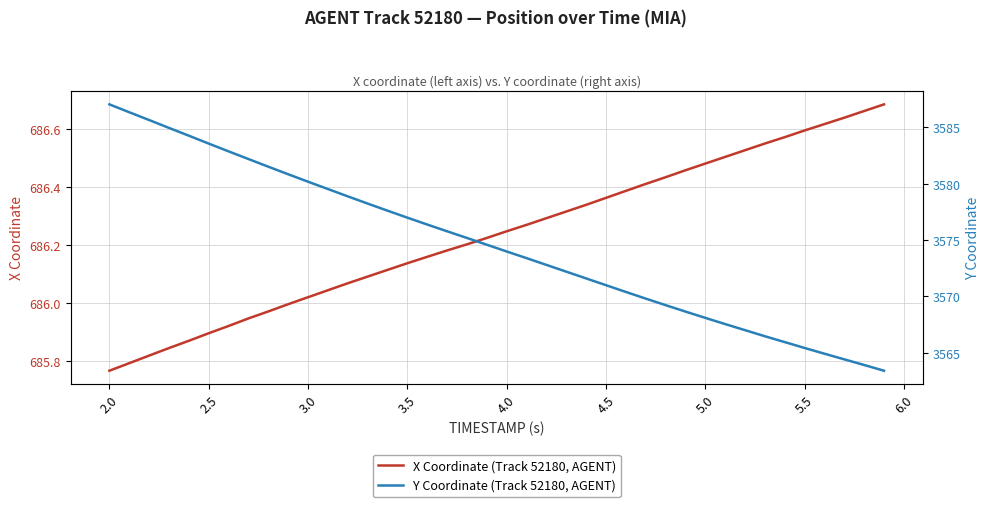

Rank the series by their average value, from highest to lowest.

Y Coordinate (Track 52180, AGENT), X Coordinate (Track 52180, AGENT)